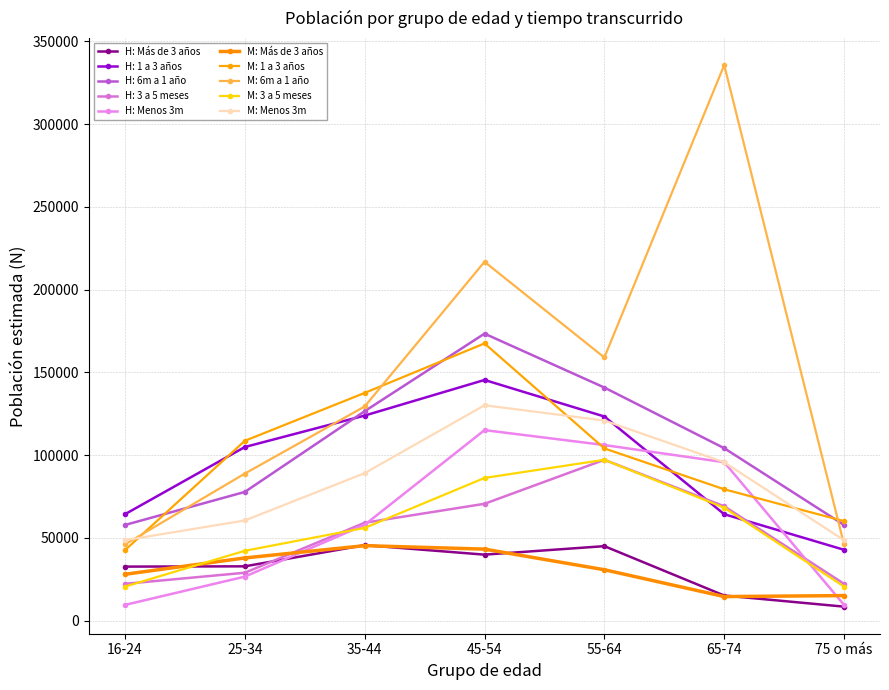

Between 25-34 and 45-54, which series saw the biggest shift?

M: 6m a 1 año